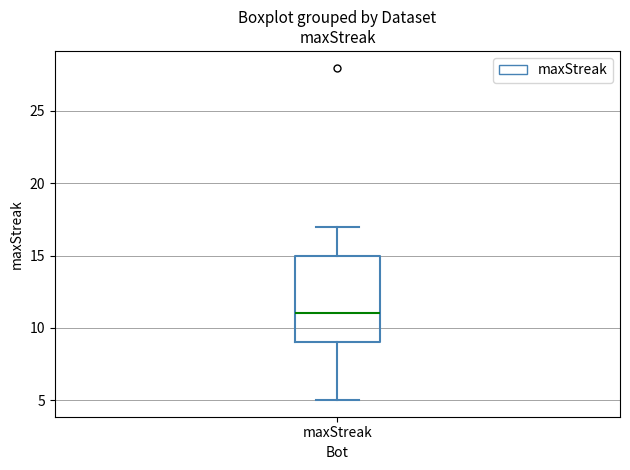

Read this box plot against the y-axis: the position of the median line, the range covered by the box, and the ends of both whiskers. The values are not printed on the chart, so give them approximately, as read against the axis.

median 11, box 9 to 15, whiskers 5 to 17